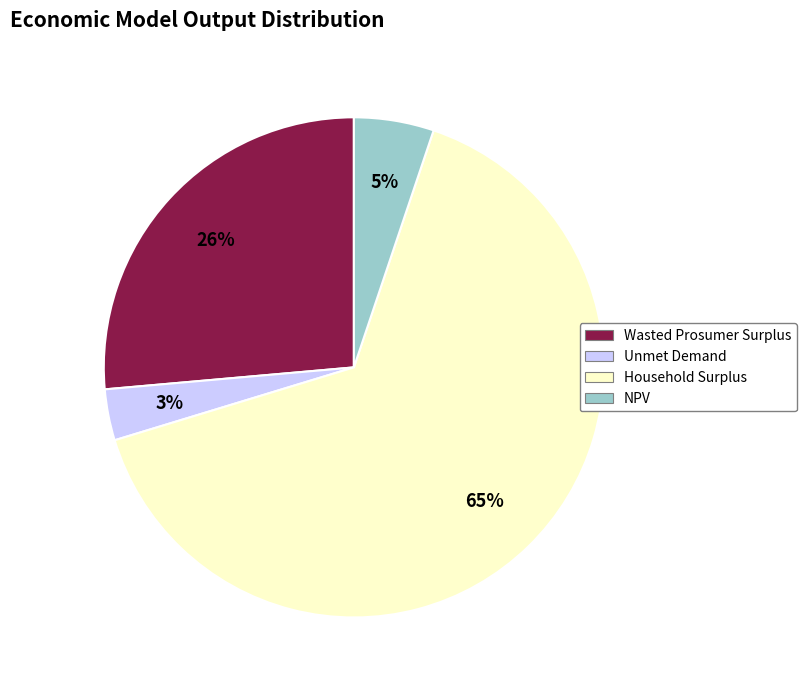

To the nearest percent, what is the average slice percentage?

25%